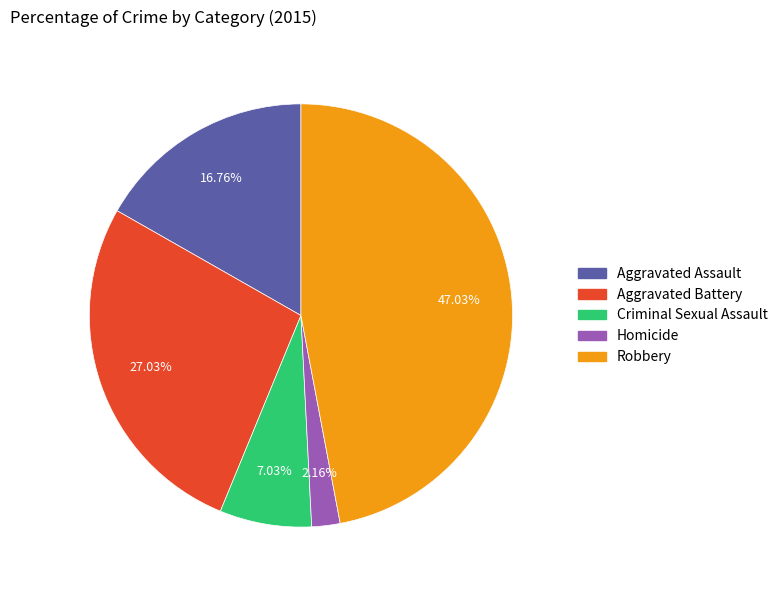

Is there a majority slice in this chart?

No